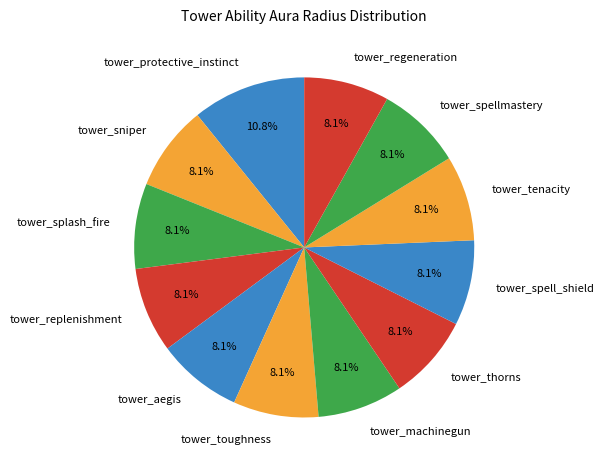

What percentage do tower_aegis and tower_replenishment together represent?

16.2%